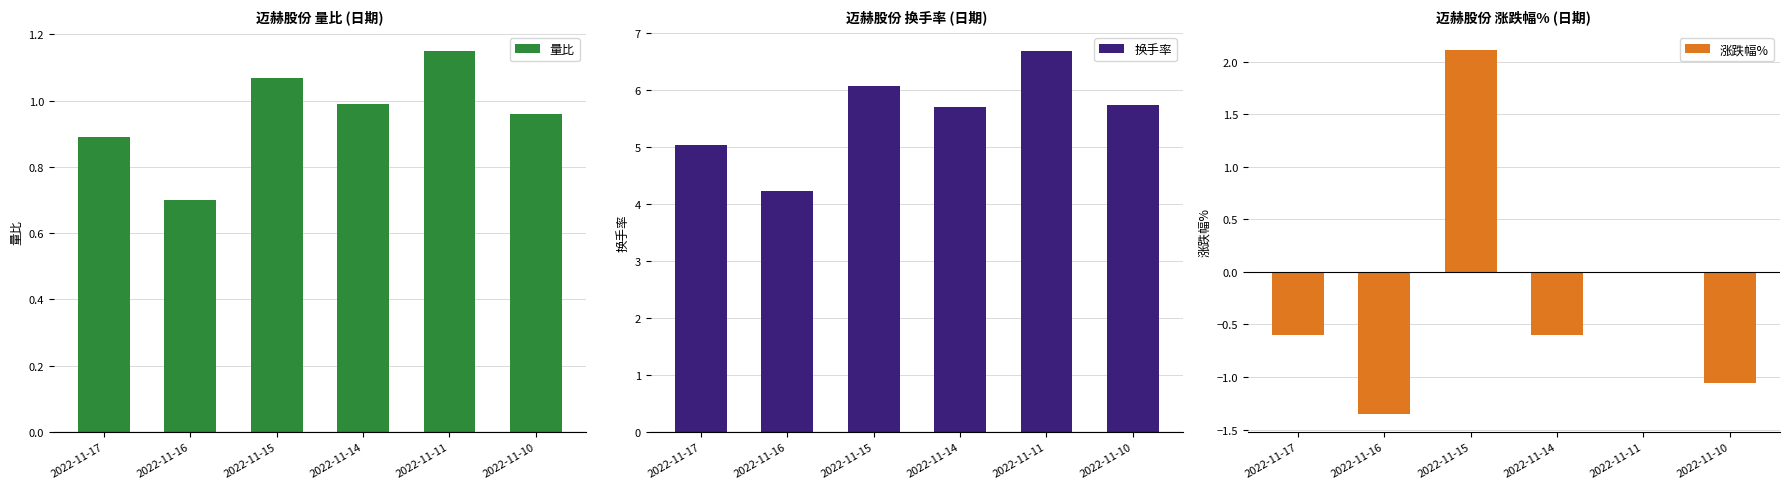

What is the total value across all series at 2022-11-16?

3.6